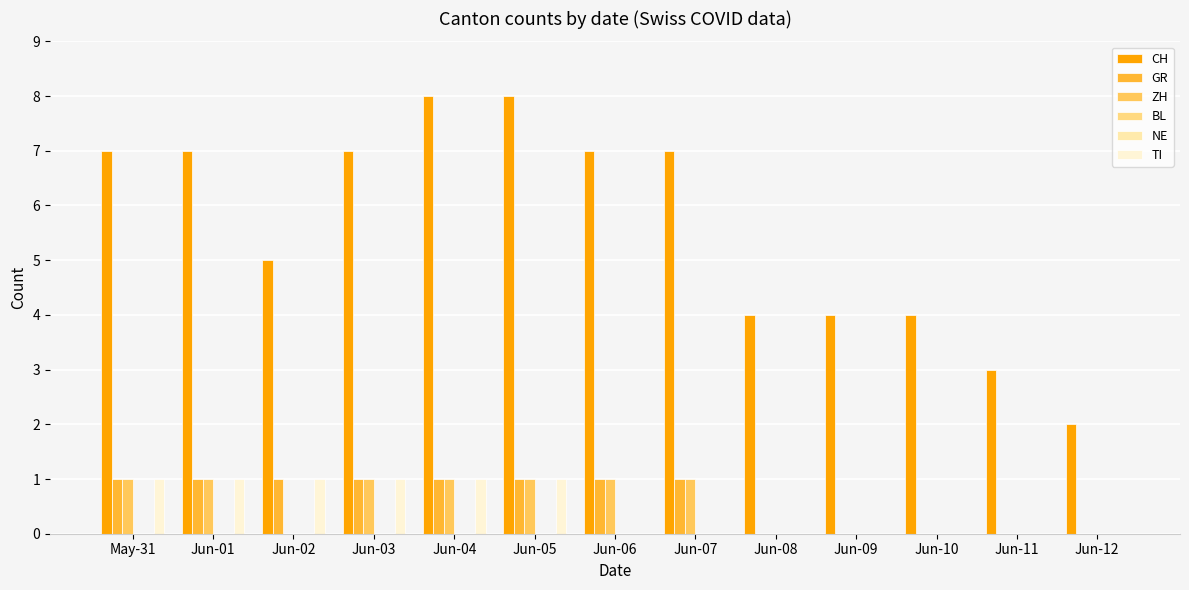

Reading right to left, list all the values displayed in this chart.

CH: 2	3	4	4	4	7	7	8	8	7	5	7	7
GR: 0	0	0	0	0	1	1	1	1	1	1	1	1
ZH: 0	0	0	0	0	1	1	1	1	1	0	1	1
BL: 0	0	0	0	0	0	0	0	0	0	0	0	0
NE: 0	0	0	0	0	0	0	0	0	0	0	0	0
TI: 0	0	0	0	0	0	0	1	1	1	1	1	1